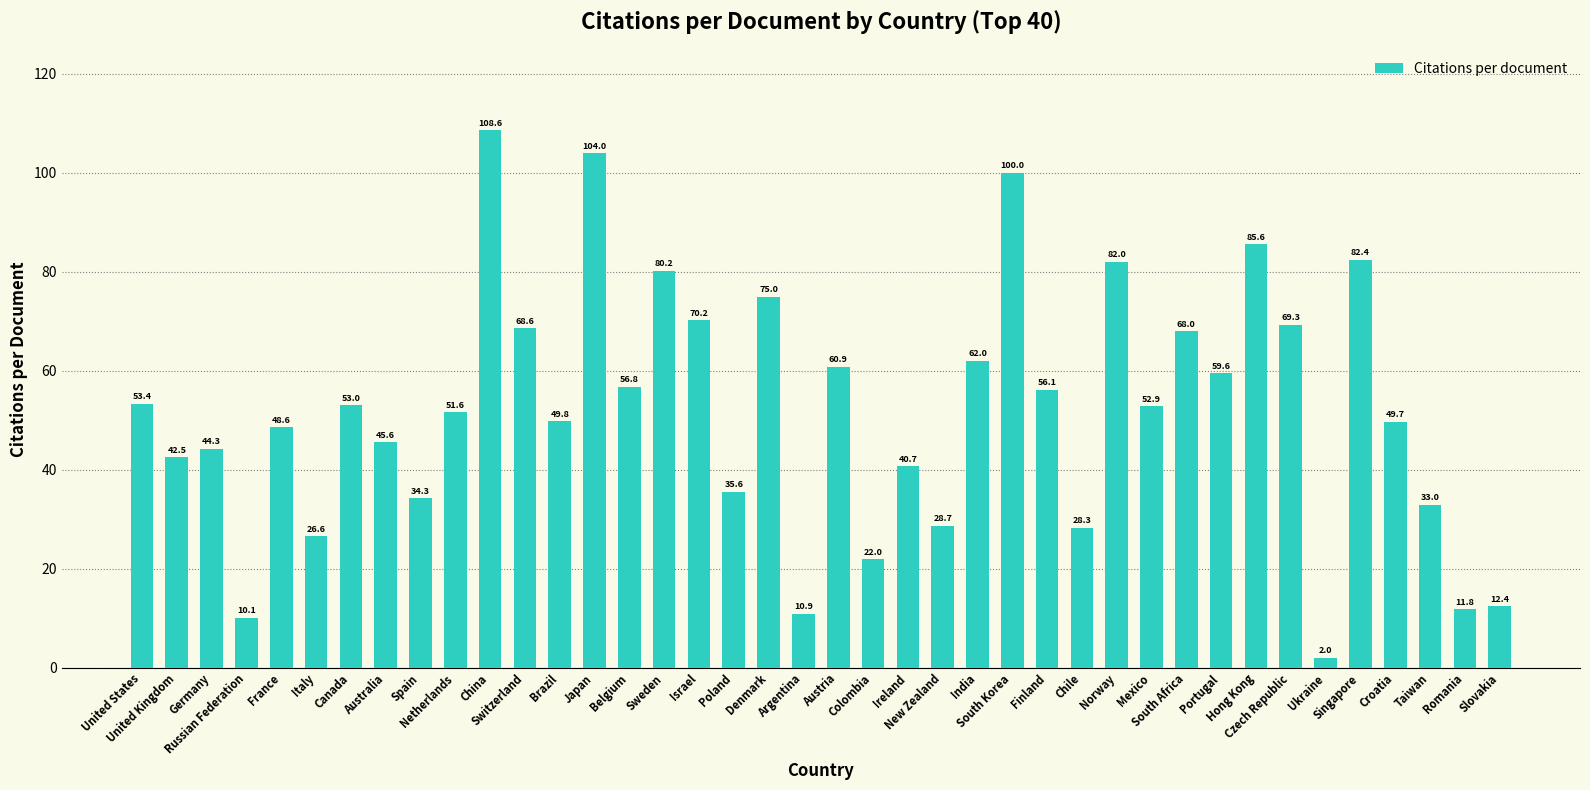

Count the number of categories in the chart.

40